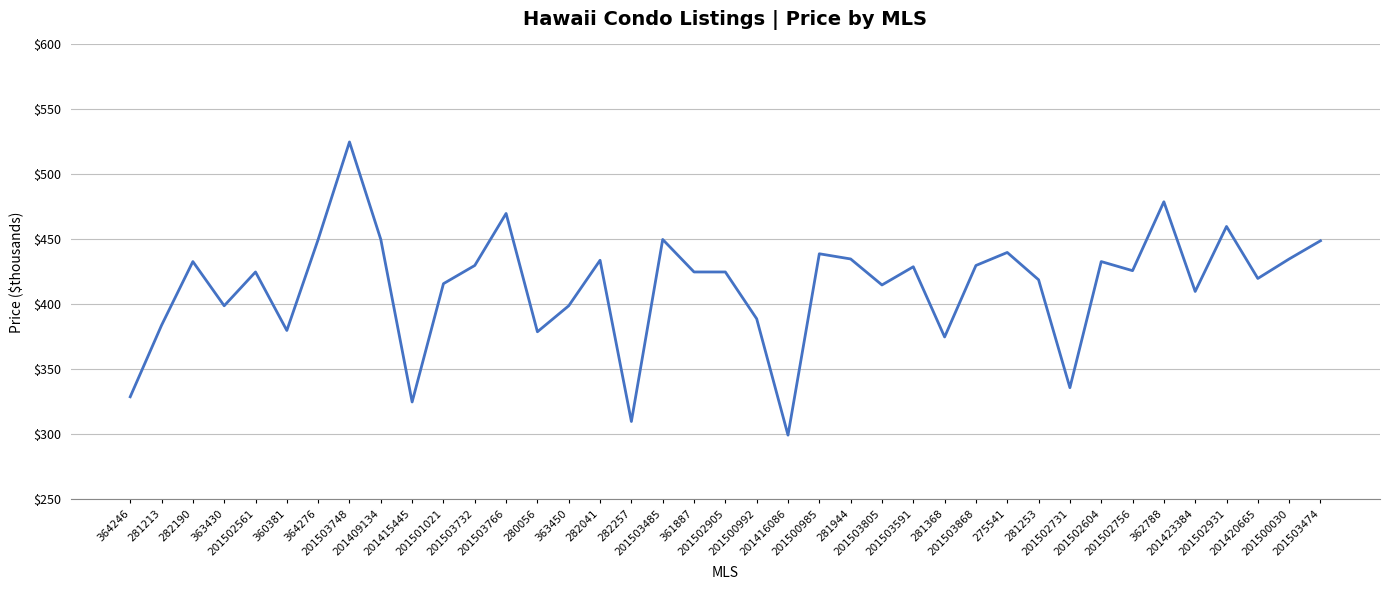

What is the smallest value displayed?

299.5